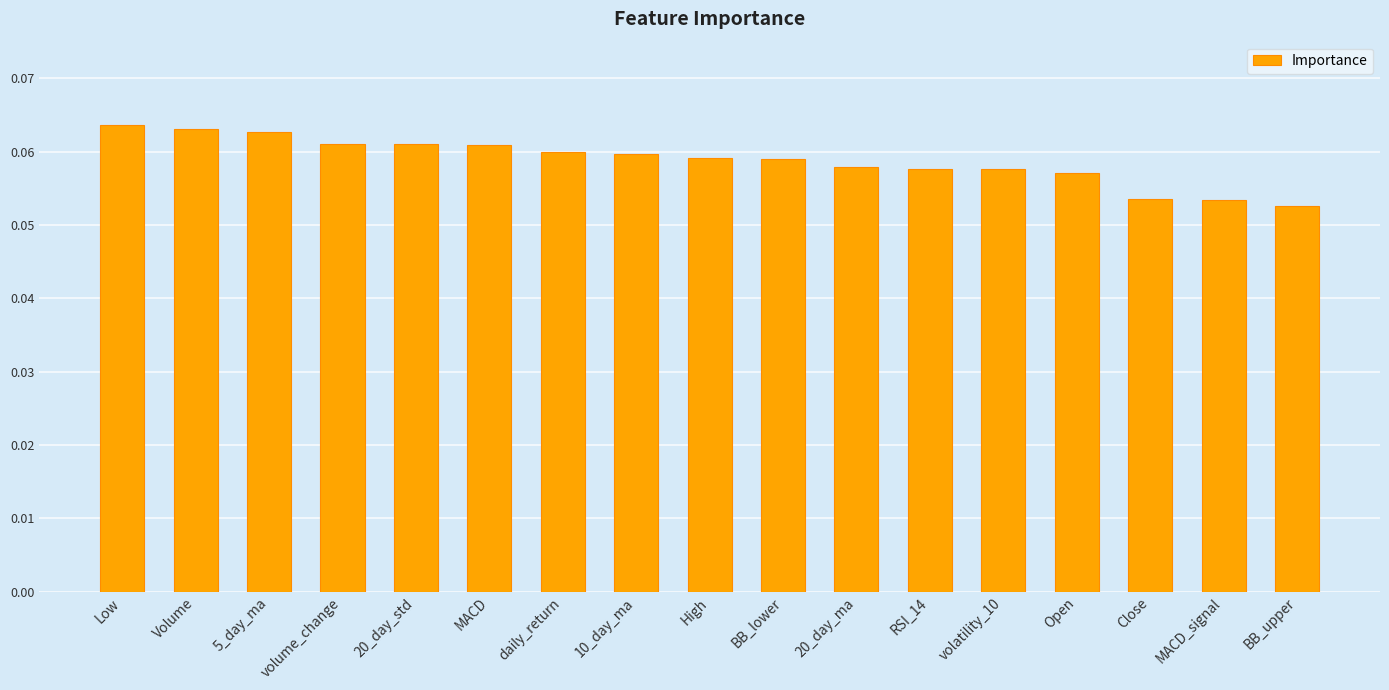

What is the sum of all values?

1.0